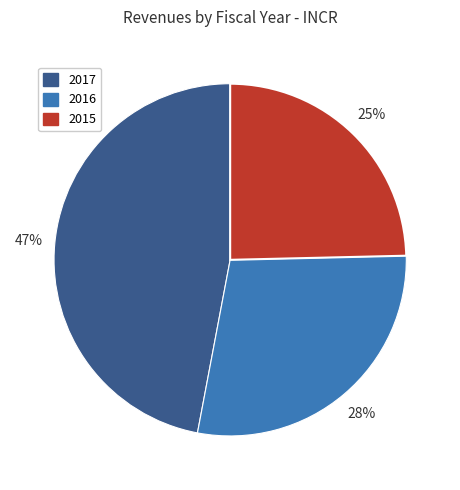

Is the sum of 2015 and 2016 greater than half?

Yes